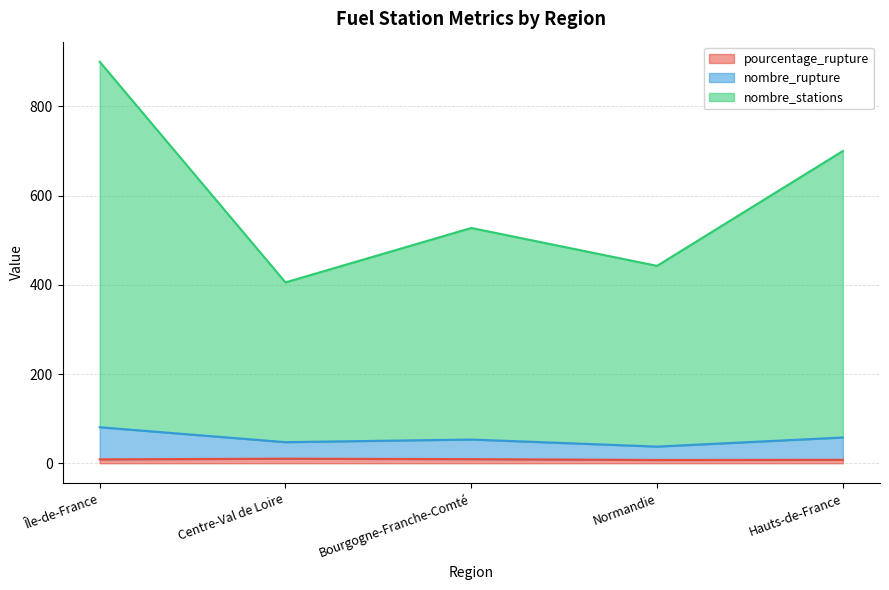

Where is the first local minimum for nombre_stations?

Centre-Val de Loire